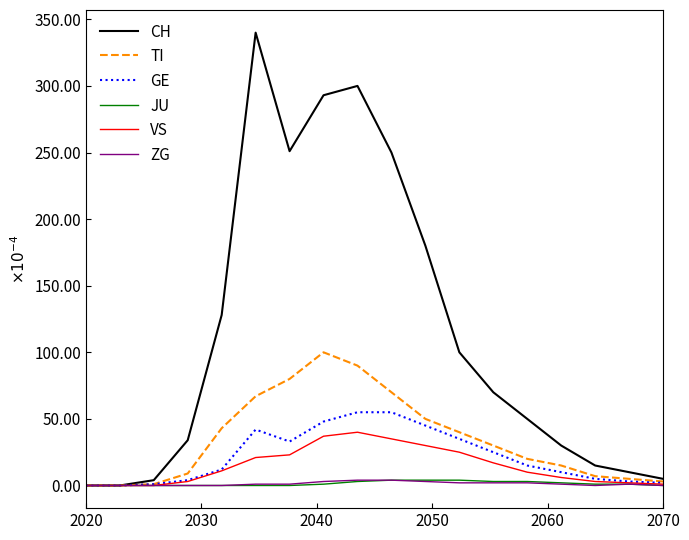

Is this an area chart (filled region under the line)?

No